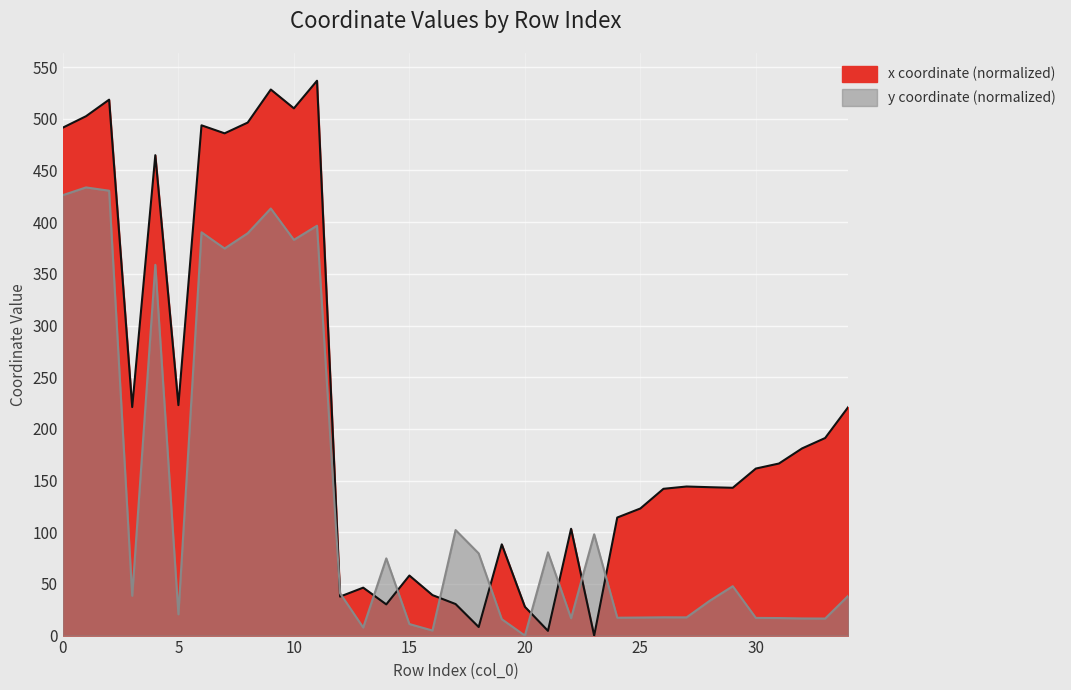

How many interior local peaks does the x series have?

10